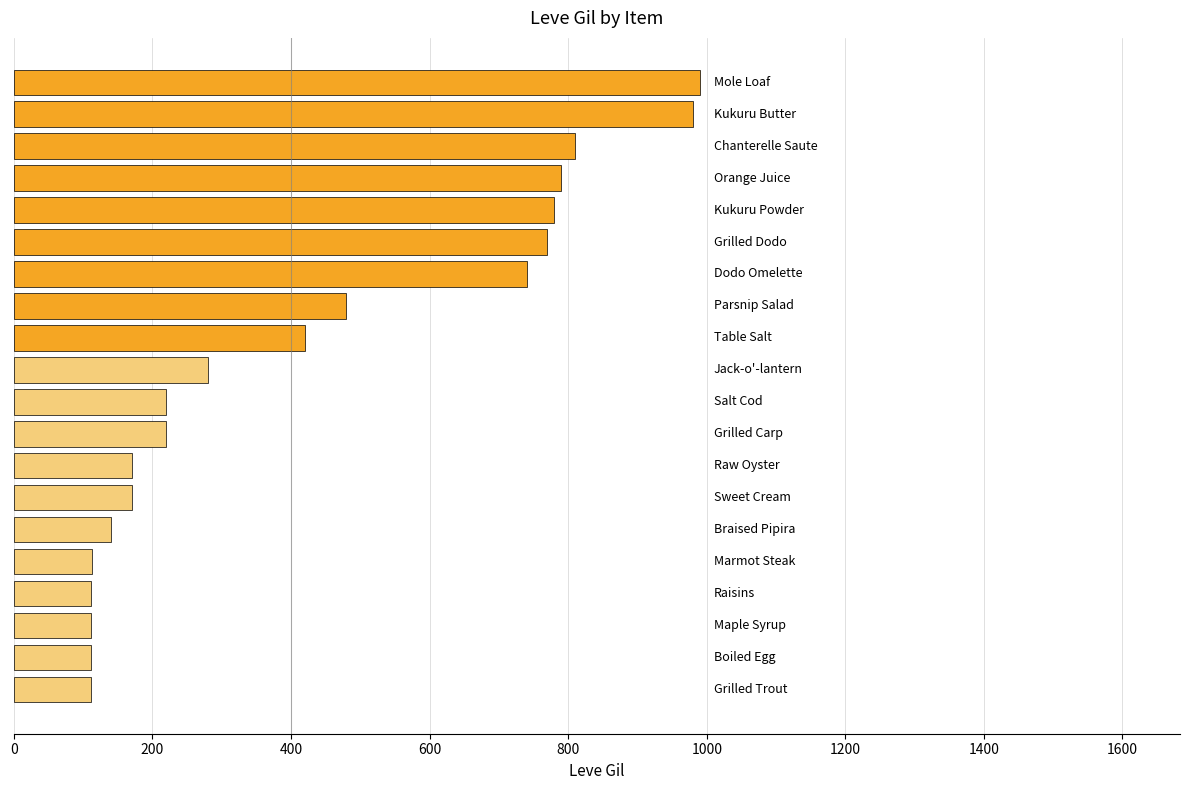

What is the difference between the maximum and second lowest values?

878